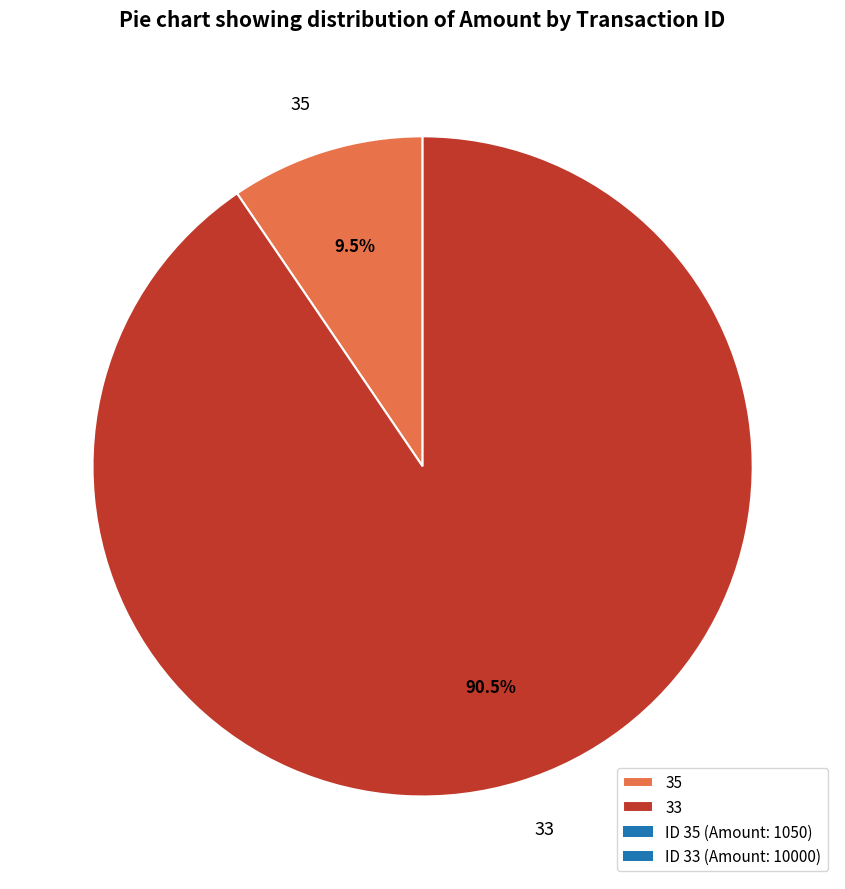

What is the smallest slice in the pie chart?

35